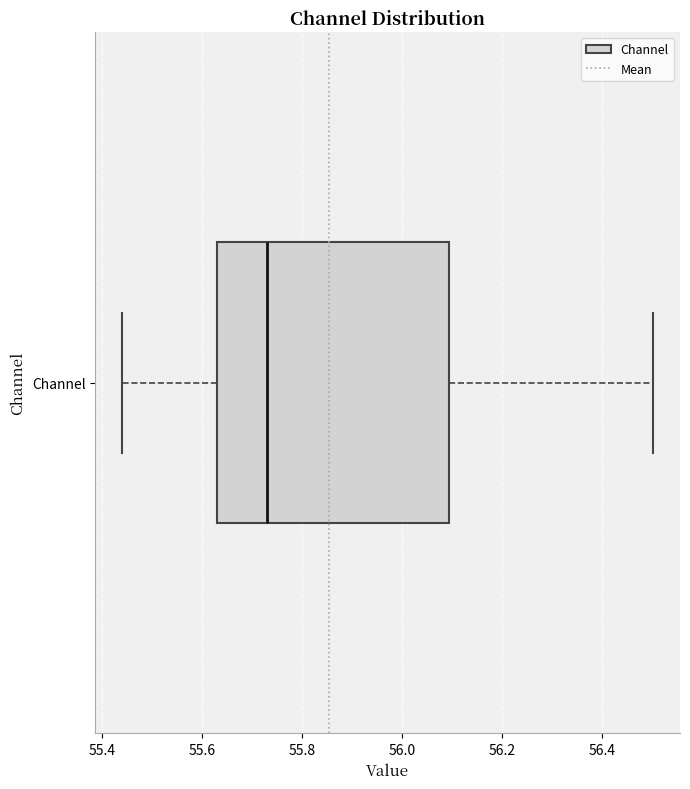

Read this box plot against the x-axis: the position of the median line, the range covered by the box, and the ends of both whiskers. The values are not printed on the chart, so give them approximately, as read against the axis.

median 55.74, box 55.62 to 56.10, whiskers 55.44 to 56.50